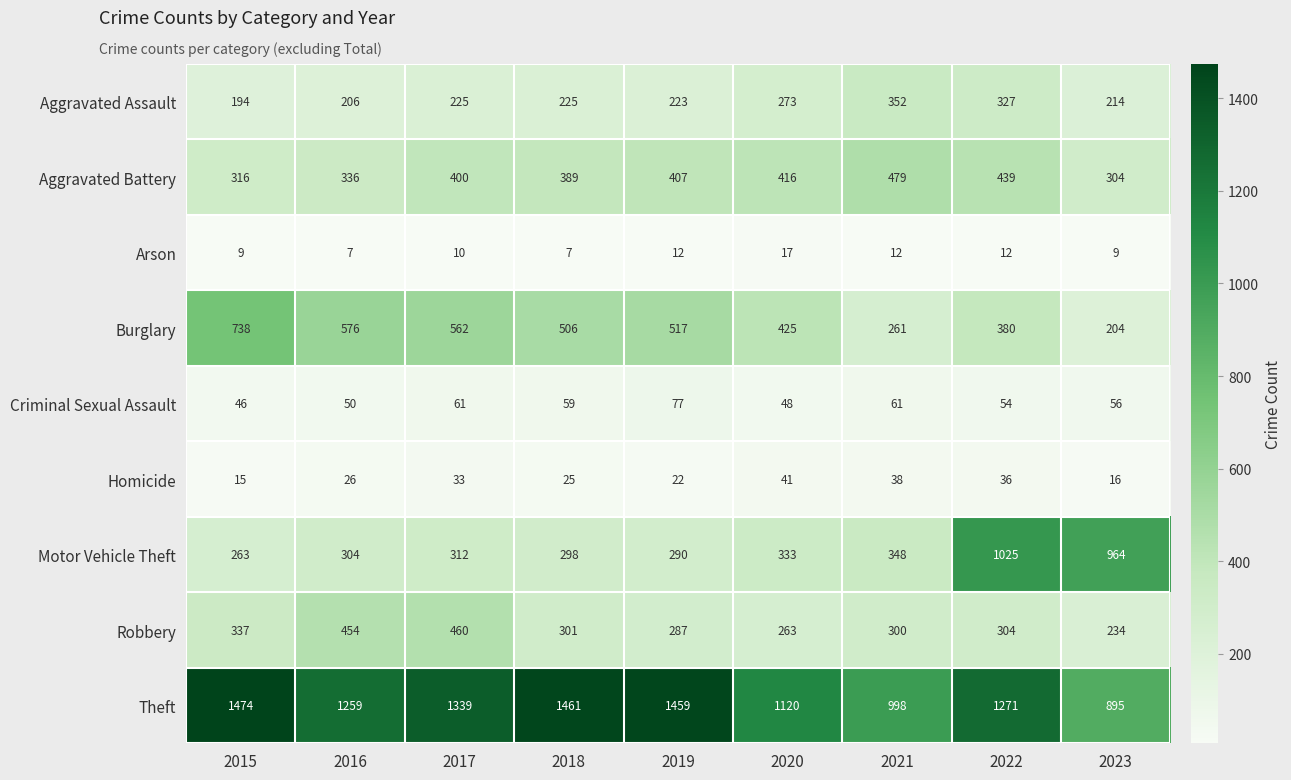

List the series in order of their peak value, lowest first.

Arson, Homicide, Criminal Sexual Assault, Aggravated Assault, Robbery, Aggravated Battery, Burglary, Motor Vehicle Theft, Theft